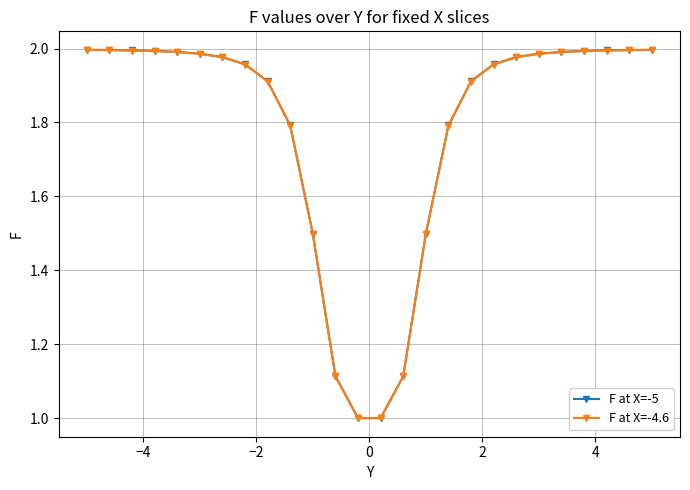

What is the minimum value shown in the chart?

1.0